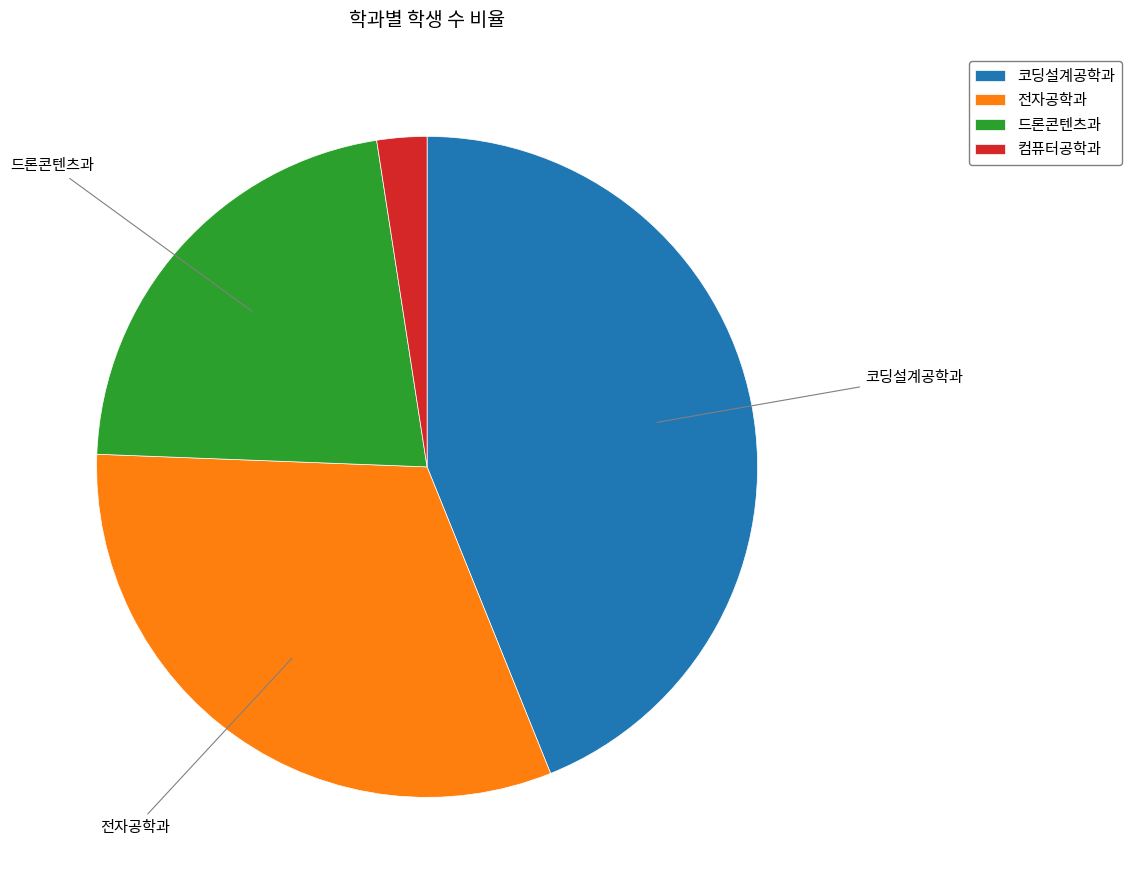

Is there a majority slice in this chart?

No